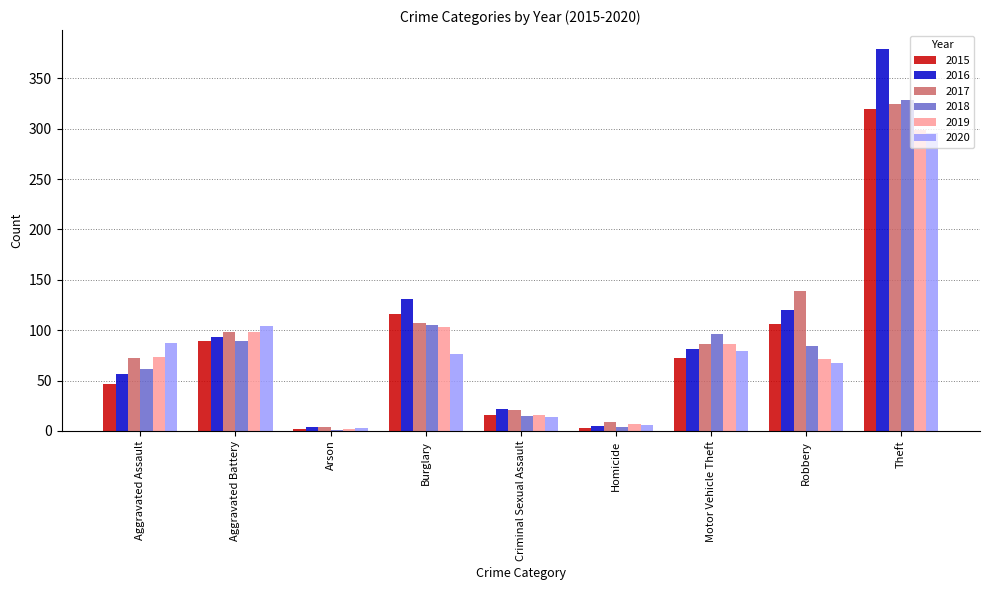

What is the total value across all series at Burglary?

638